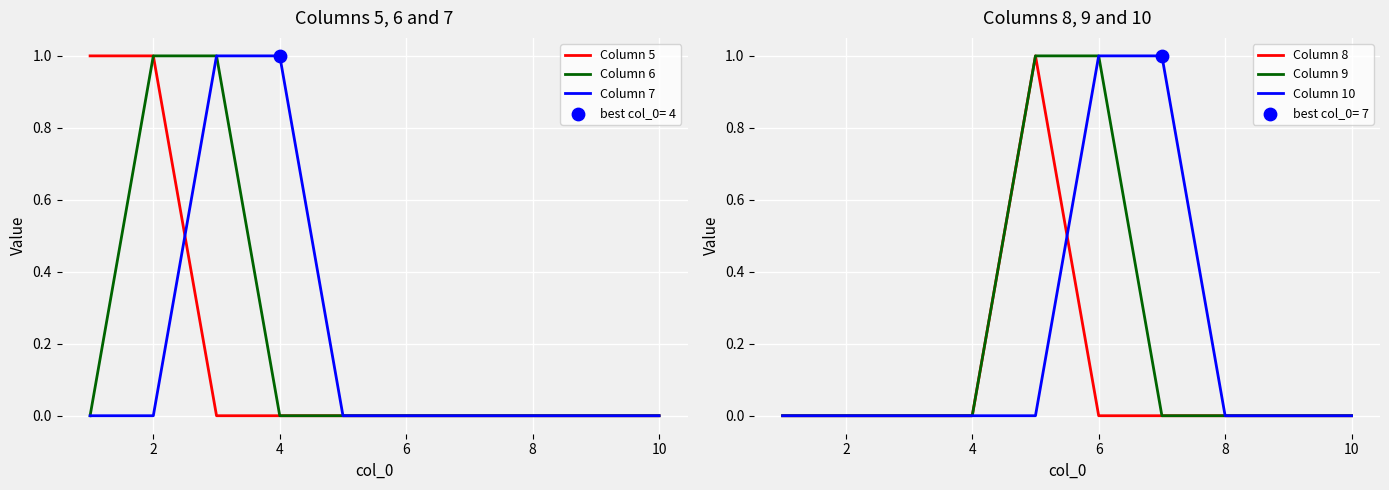

Which series has the widest spread of Y values?

Column 5